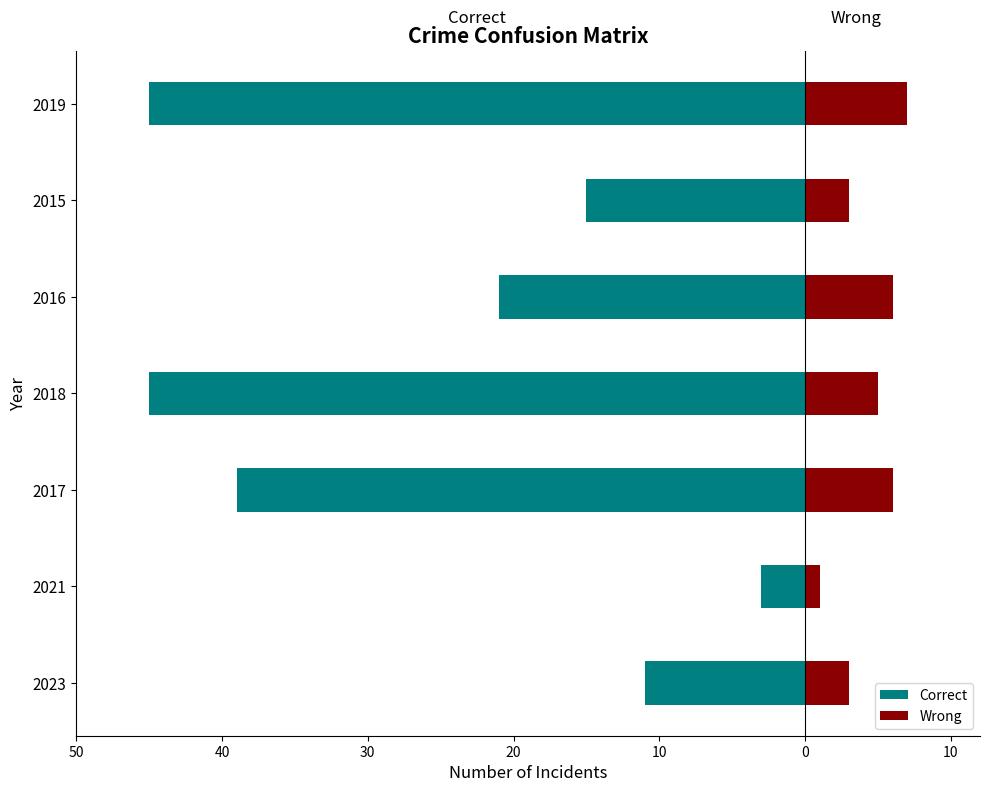

Are the bars horizontal?

Yes